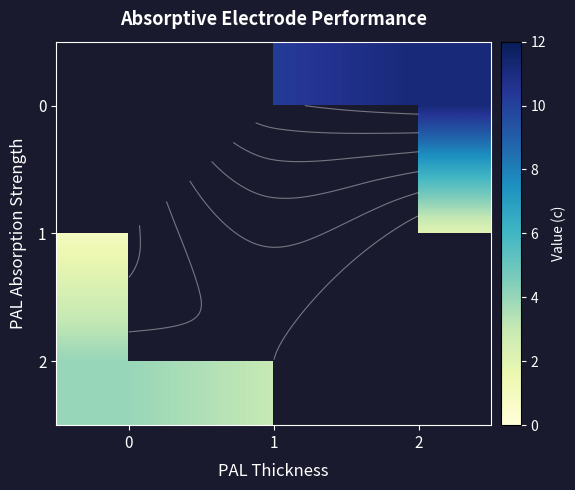

What is the greatest value displayed?

11.2